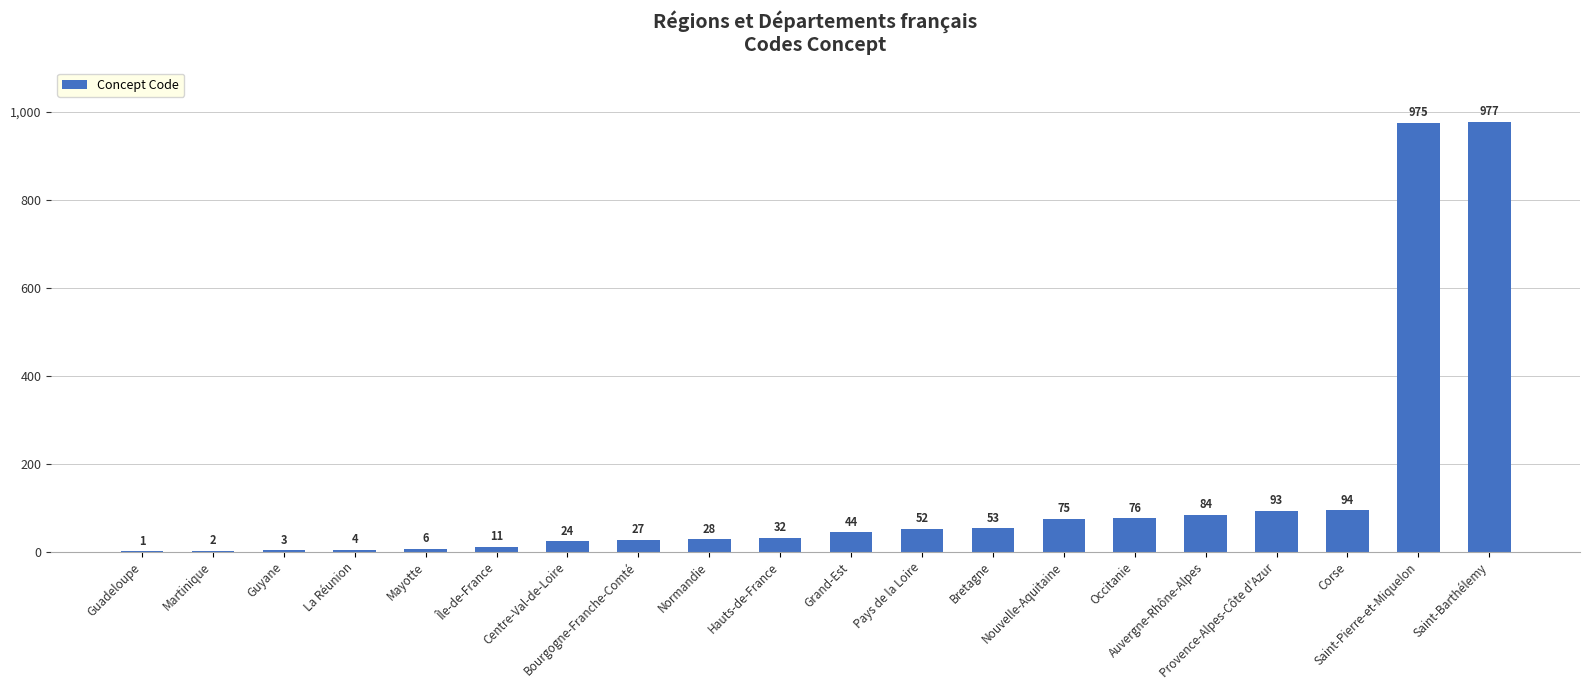

Are the bars horizontal?

No